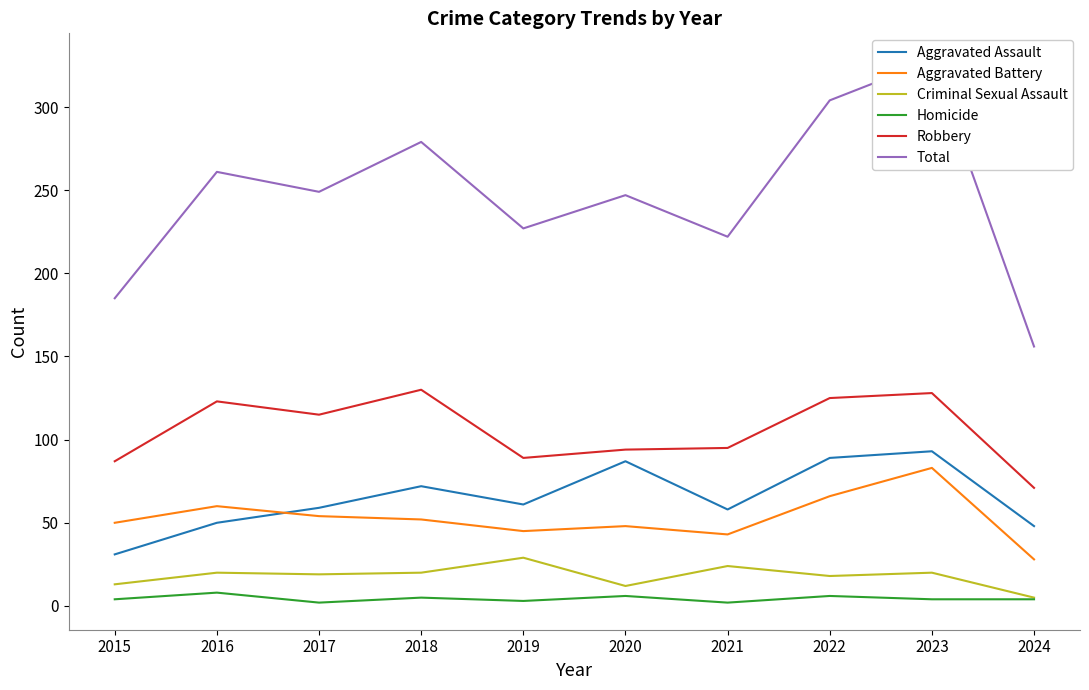

How many lines are shown in the chart?

6